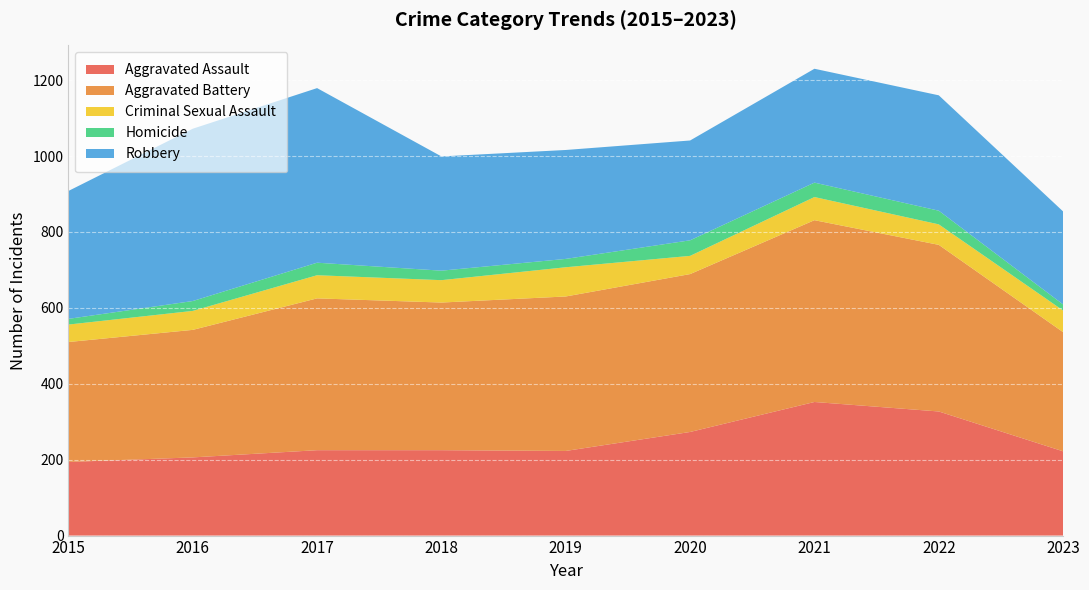

Reading right to left, extract all data points from this chart.

Aggravated Assault: 222	327	352	273	223	225	225	206	194
Aggravated Battery: 314	439	479	416	407	389	400	336	316
Criminal Sexual Assault: 57	54	61	48	77	59	61	50	46
Homicide: 16	36	38	41	22	25	33	26	15
Robbery: 245	304	300	263	287	301	460	454	337